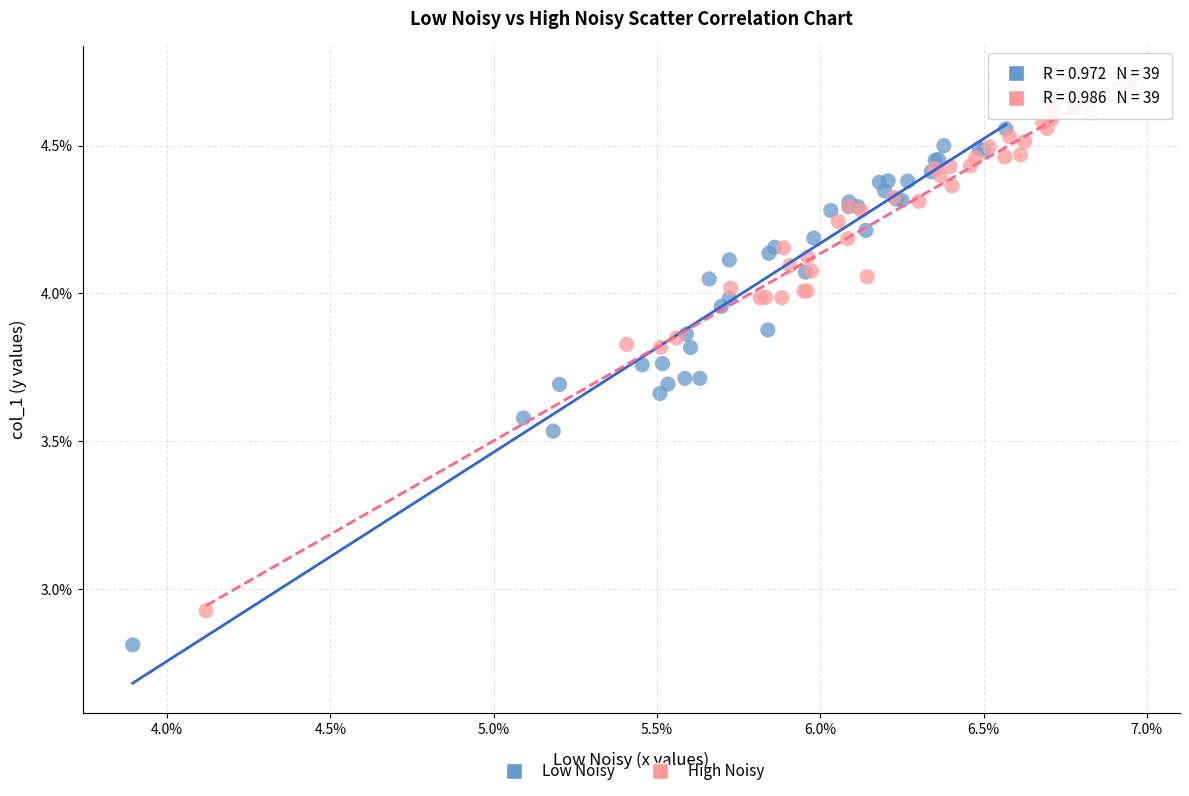

What are all the series names shown in the legend?

Low Noisy, High Noisy